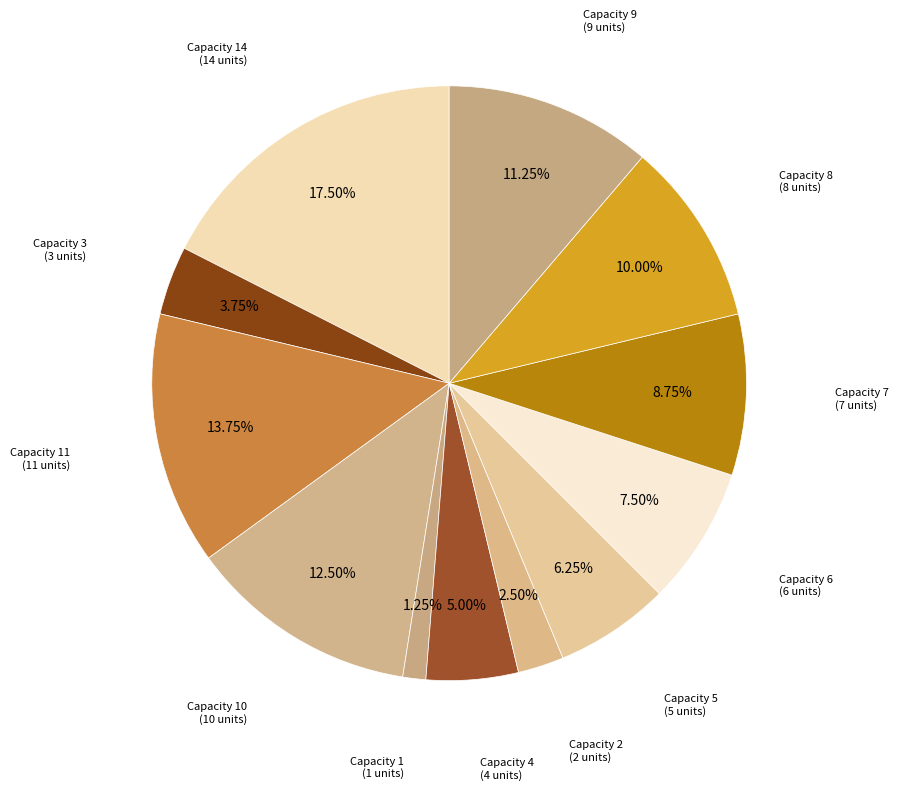

Count the number of slices in the pie.

12